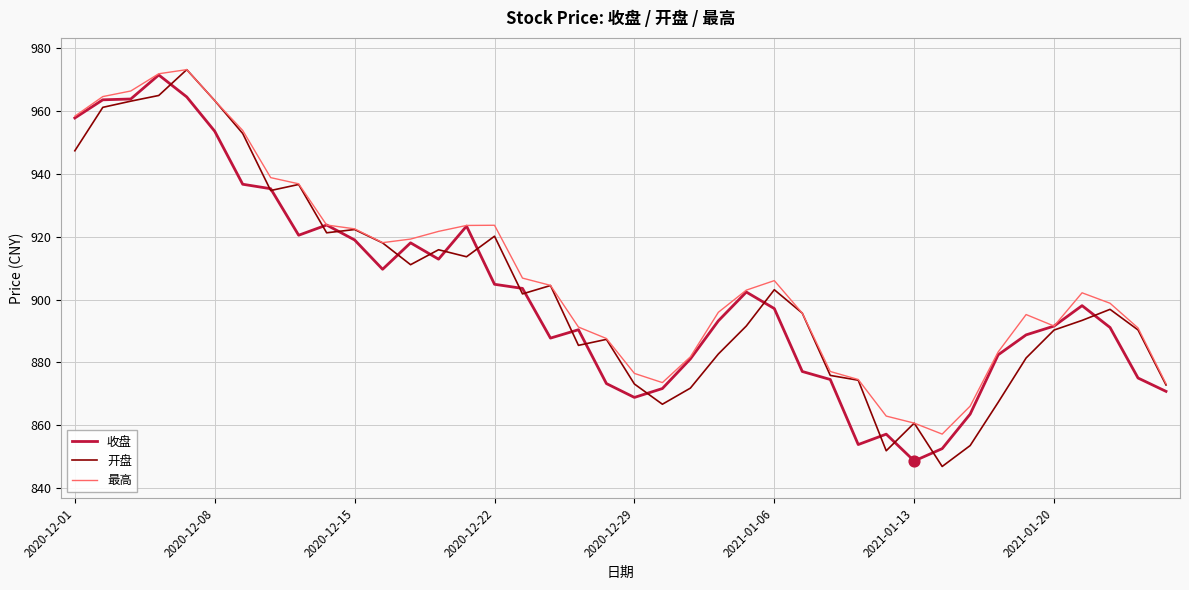

What is the greatest value displayed?

973.2